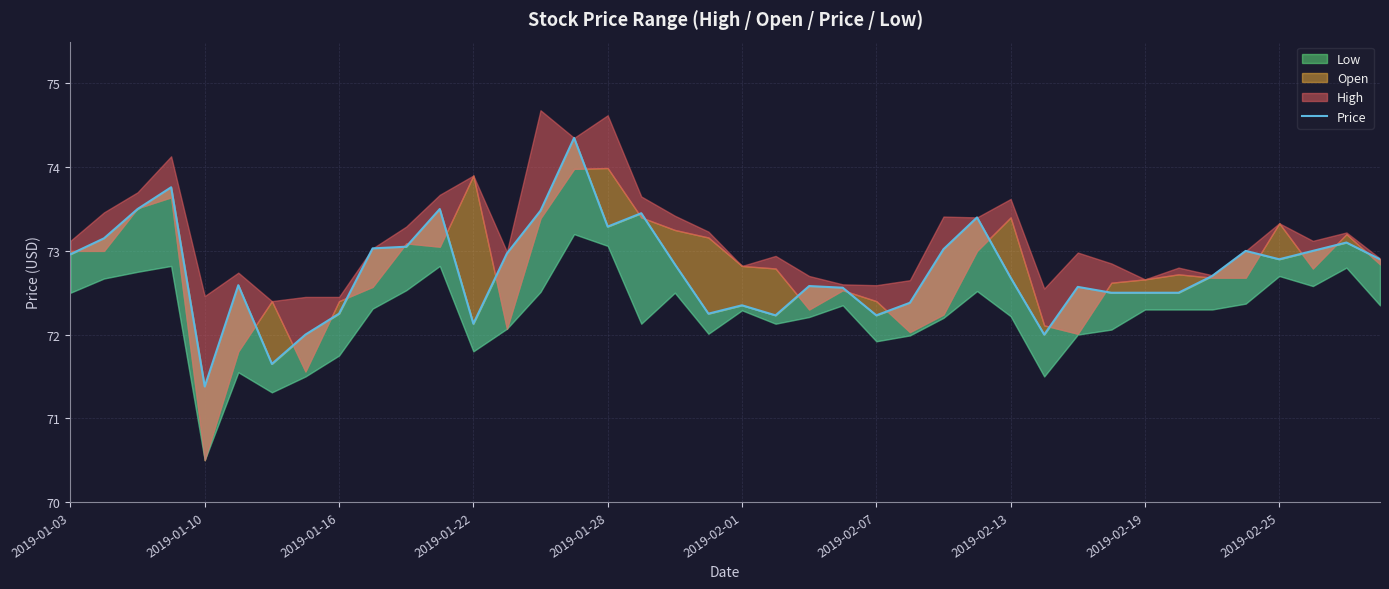

What position from the left is 2019-02-07?

7